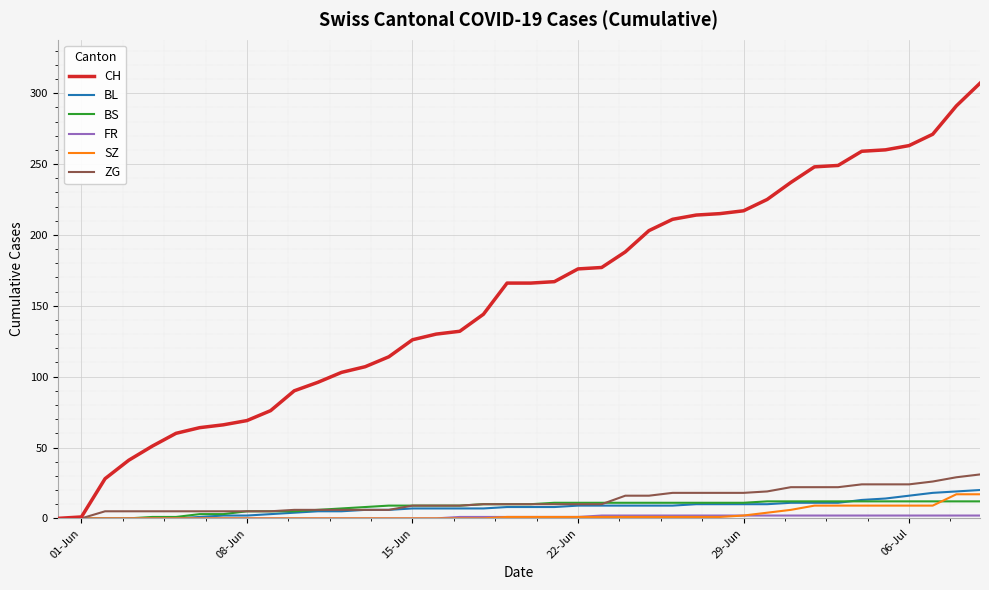

What is the greatest value displayed?

307